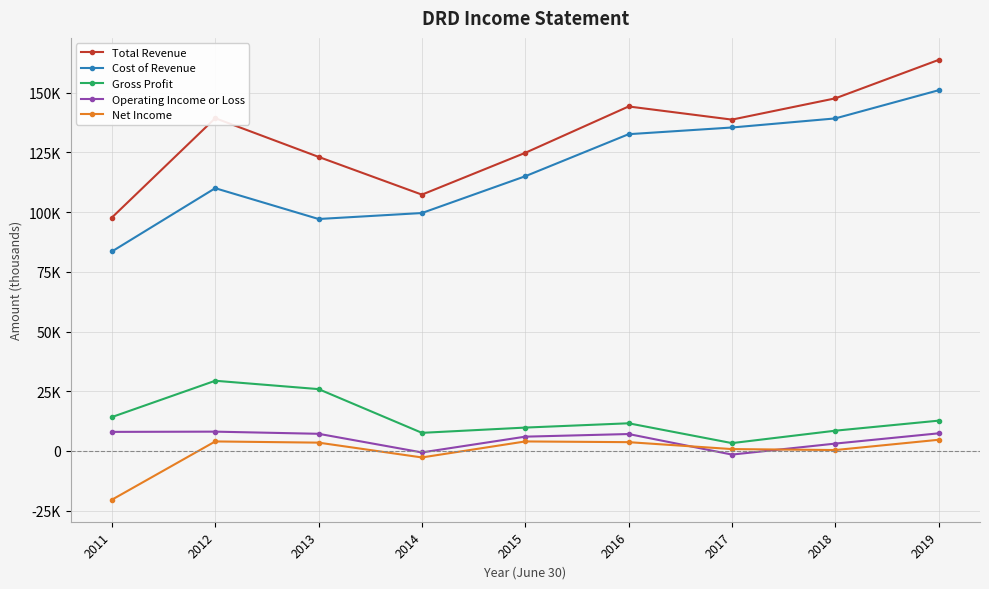

Where is the first local minimum for Total Revenue?

2014